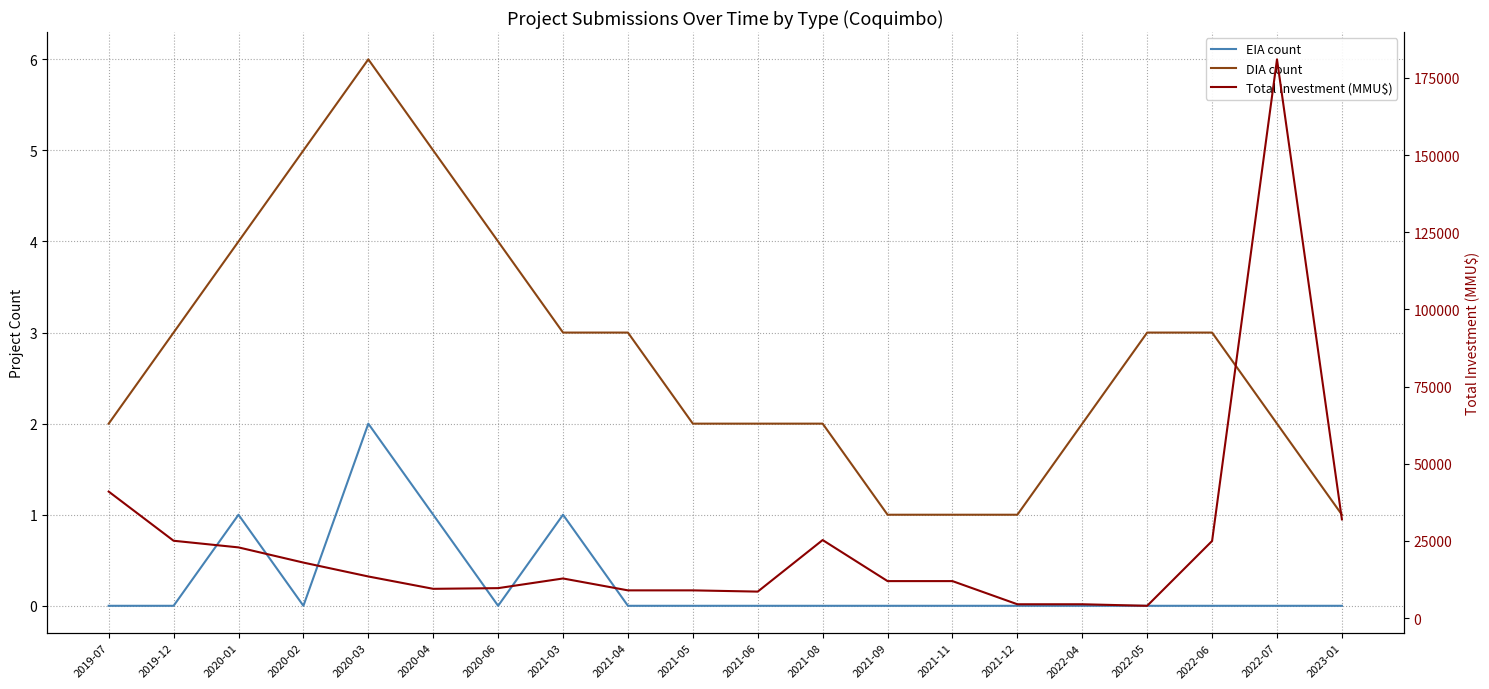

At which category does Total Investment (MMU$) reach its first local peak?

2021-03